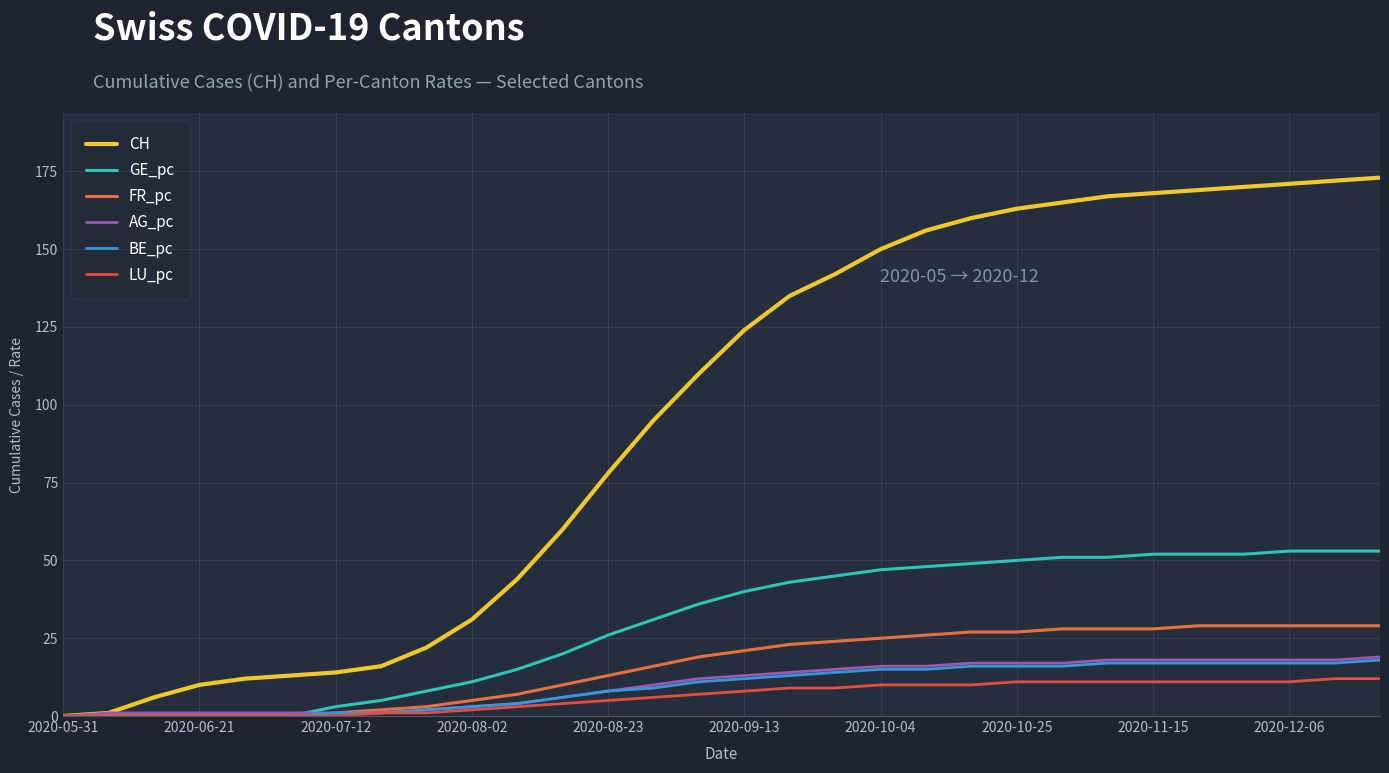

Which series has the largest range (max minus min)?

CH